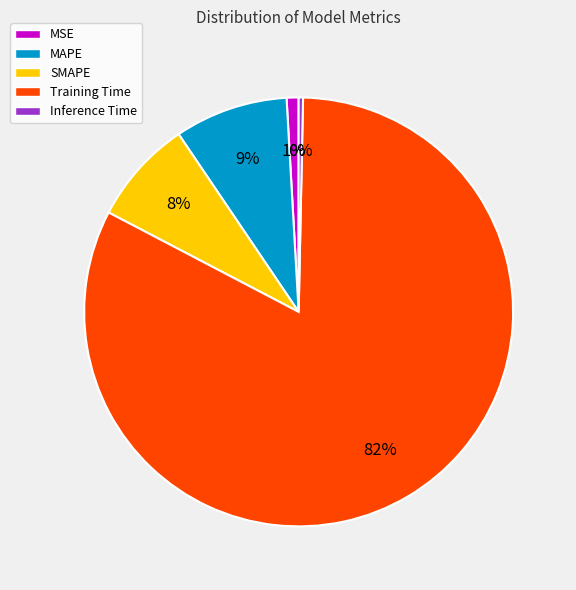

Which category has the smallest portion of the pie?

Inference Time